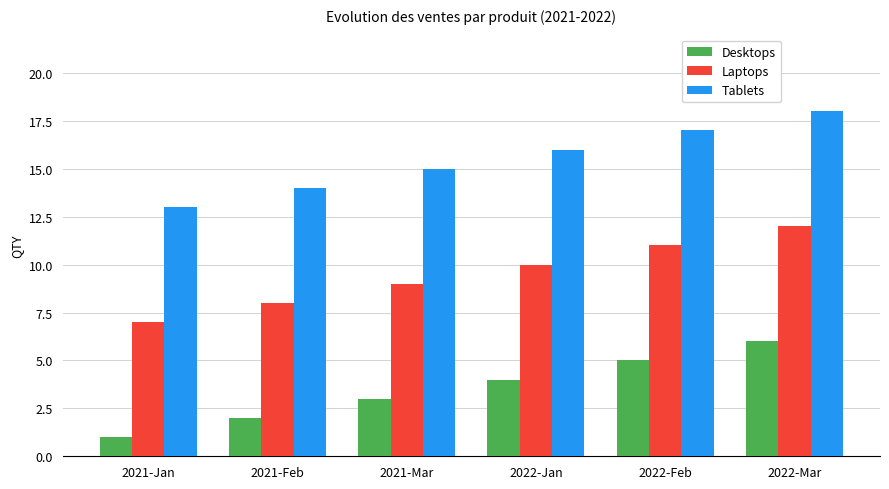

What is the difference between the highest and lowest values at 2021-Jan?

12